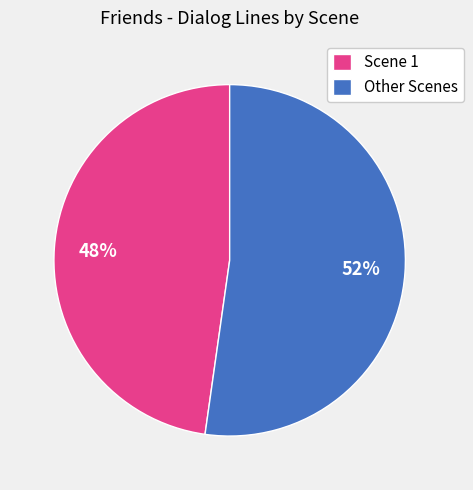

Combined, do Other Scenes and Scene 1 account for over 50%?

Yes